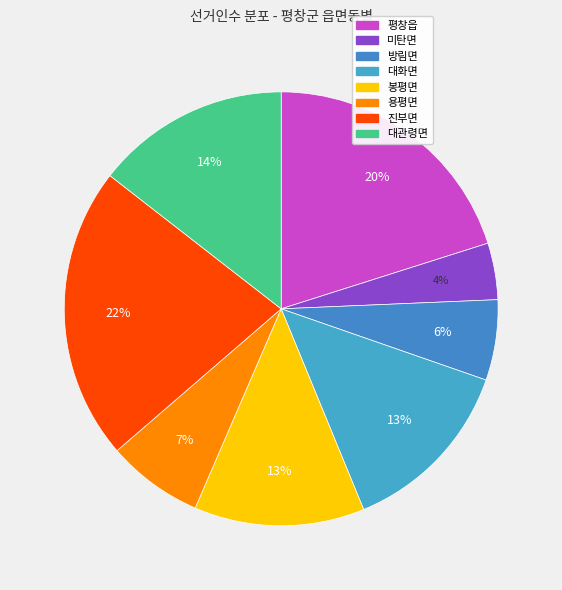

Which category has the biggest portion of the pie?

진부면